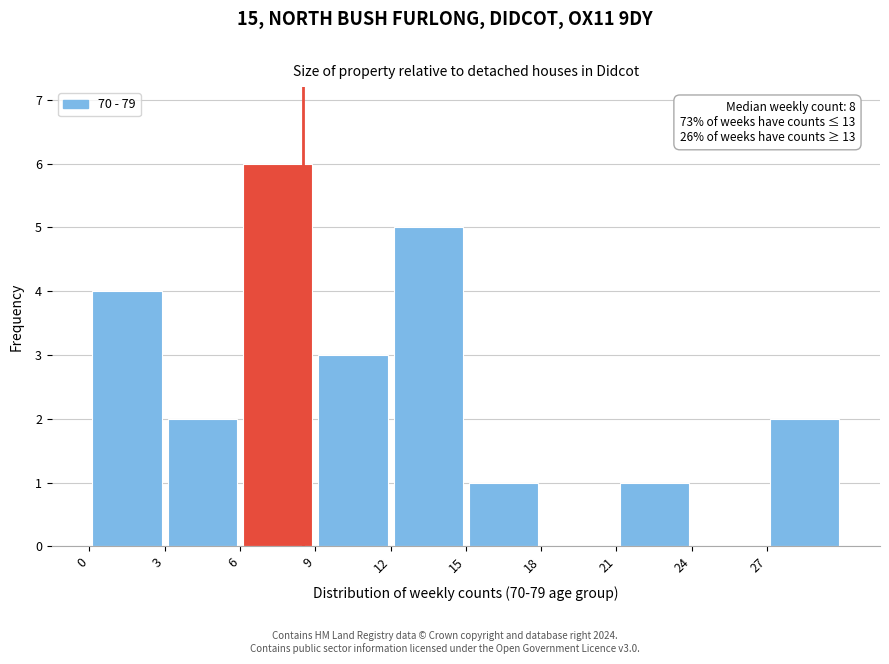

Which range on the x-axis has the tallest bar?

6 to 9